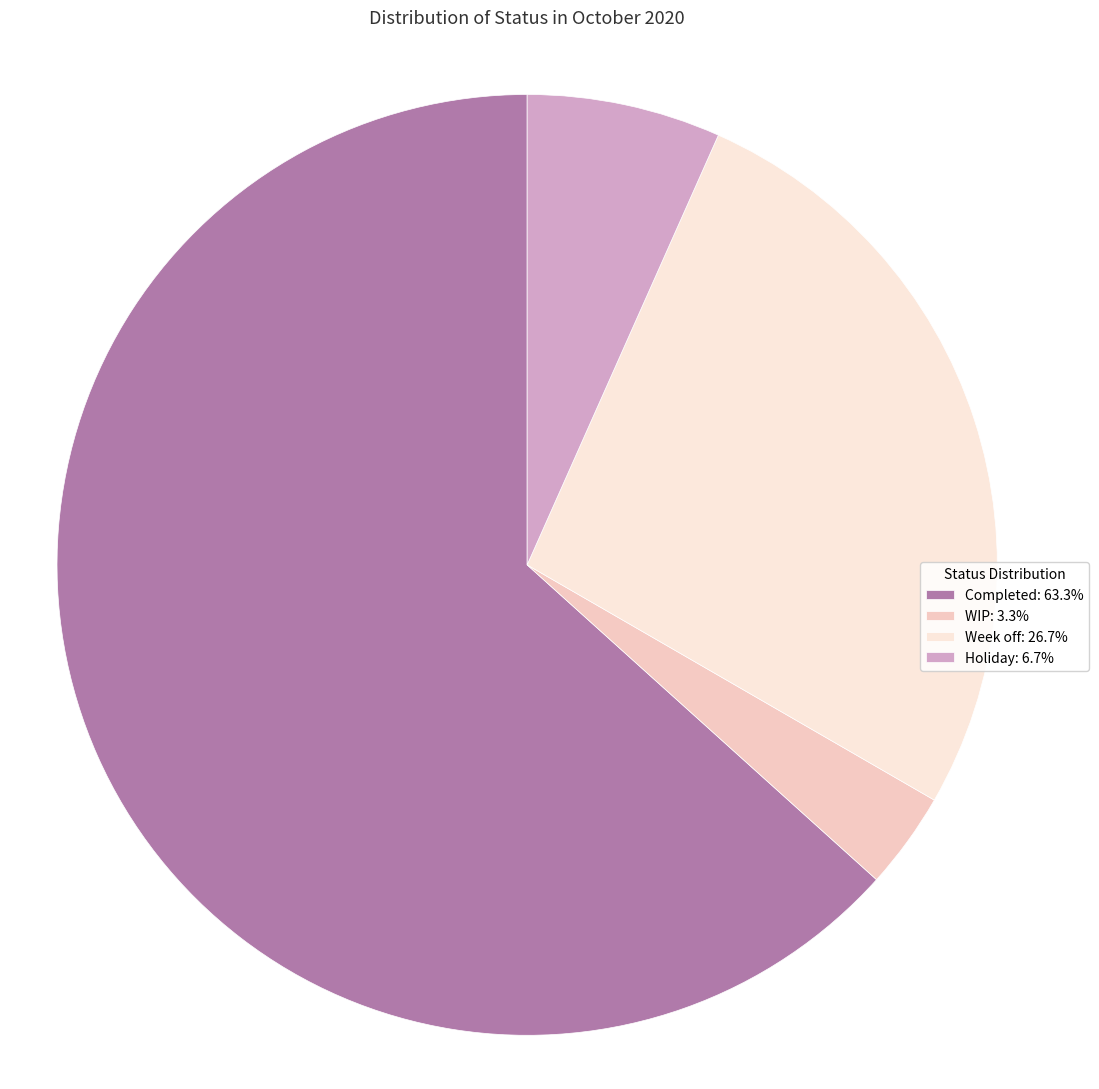

Rank the categories by value from lowest to highest.

WIP, Holiday, Week off, Completed